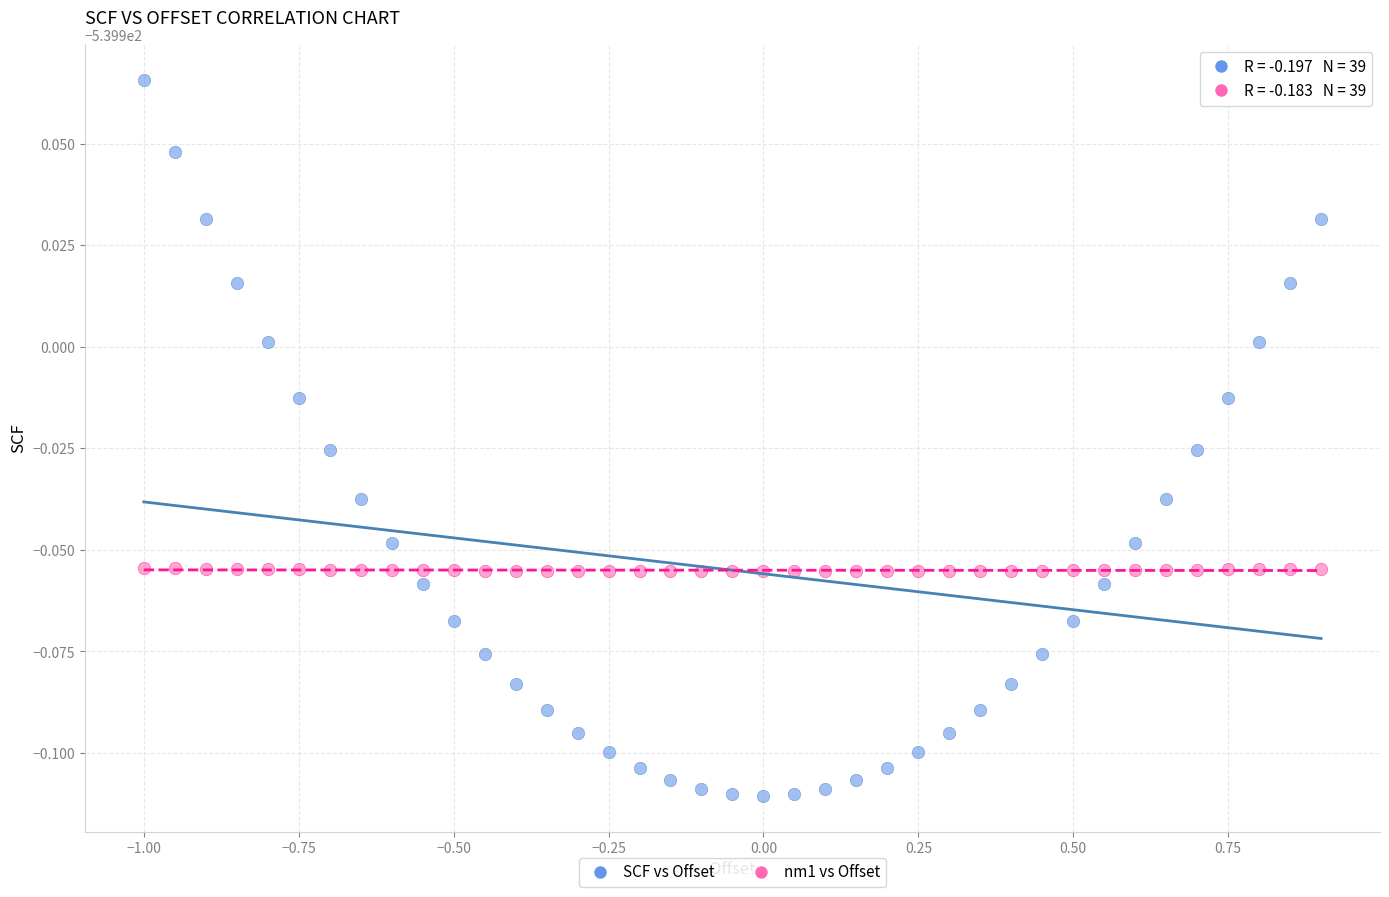

Which series reaches the maximum Y coordinate?

SCF vs Offset